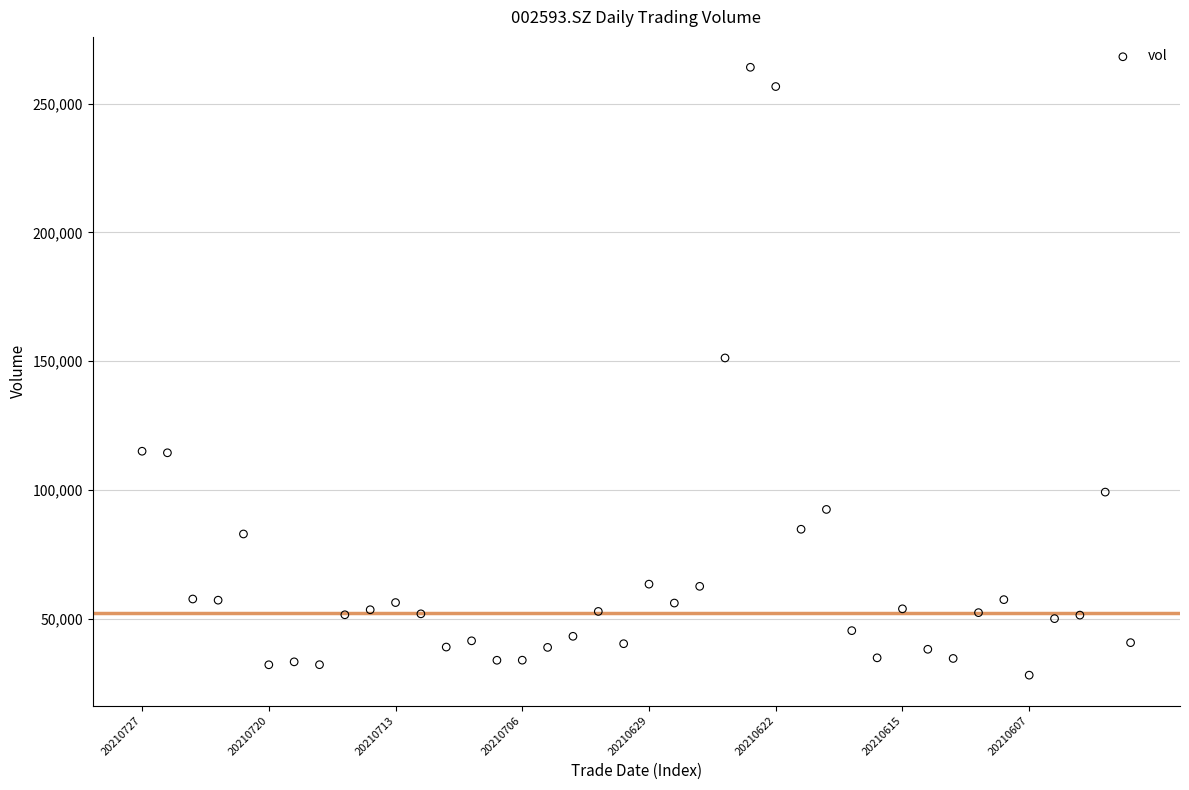

What Y value in the scatter plot is closest to 146097?

151247.1